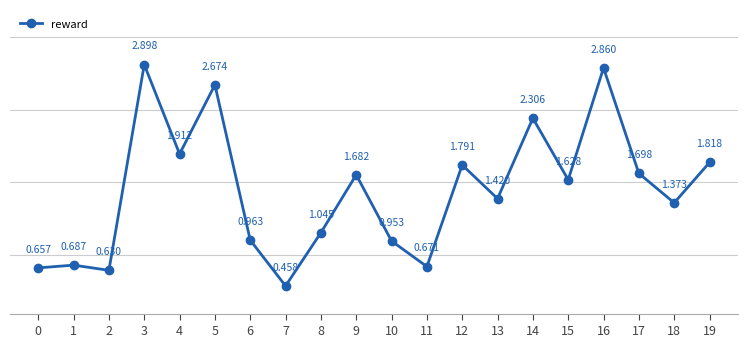

What is the ratio of the value at 15 to the value at 9?

1.0